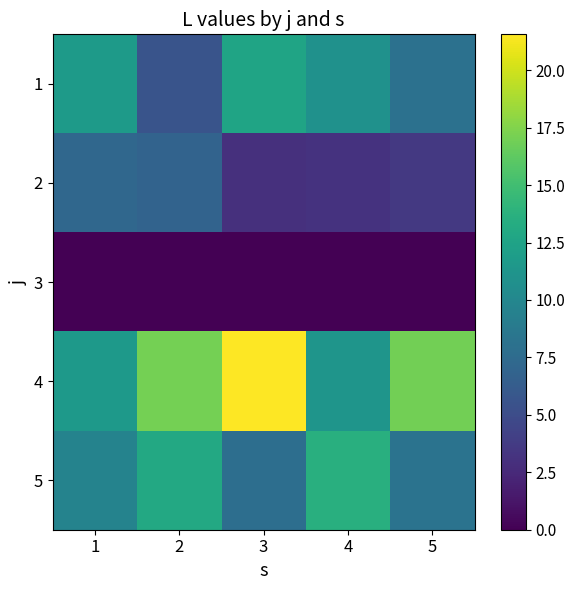

What is the average value of the 1 series?

9.8